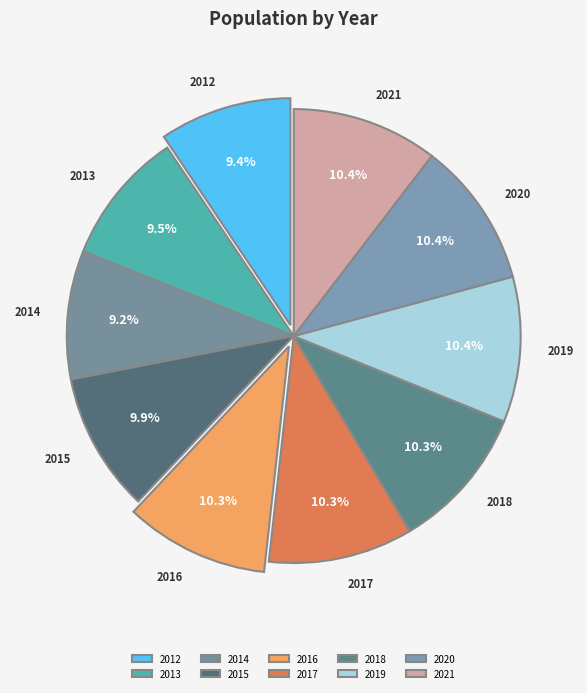

Is it true that 2021 is 10% of the pie?

True